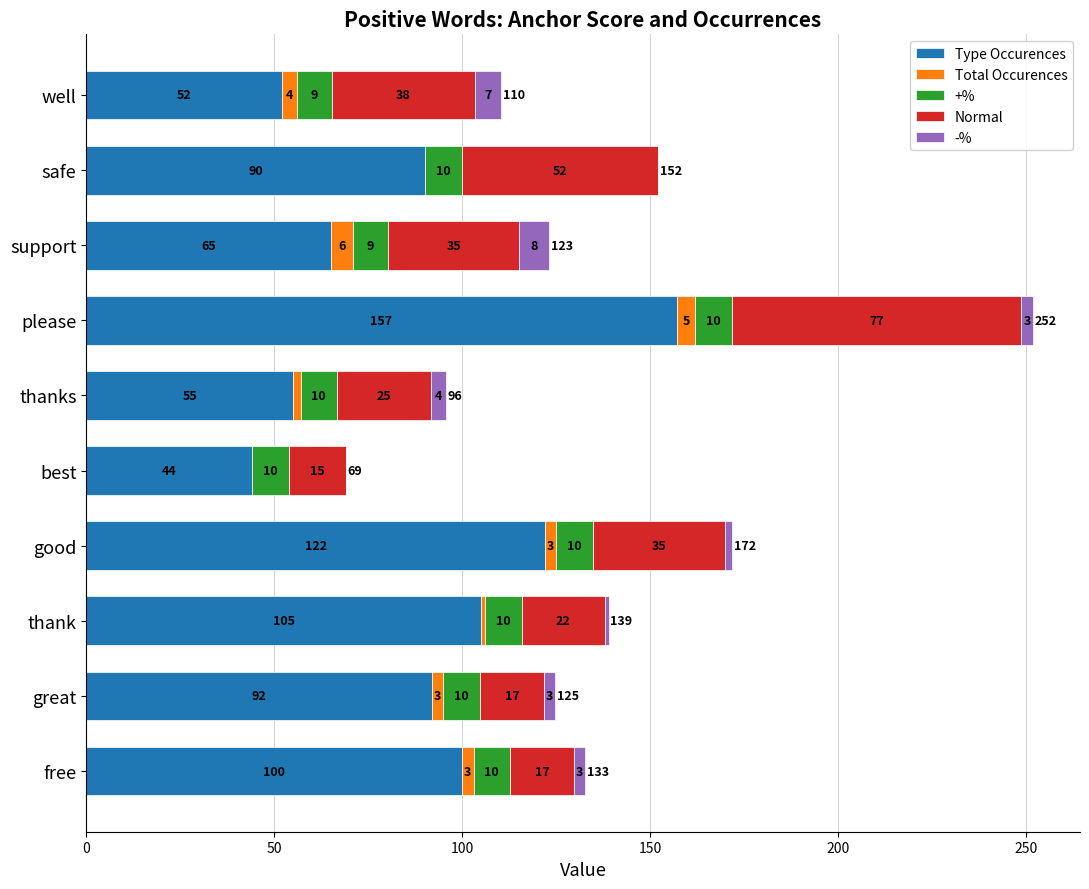

What is the total value across all series at safe?

152.0